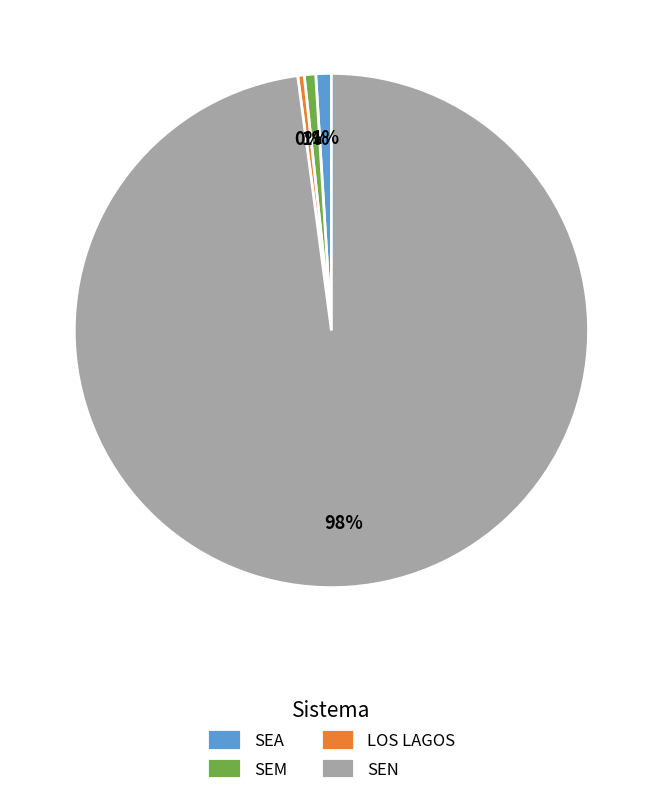

To the nearest percent, what percentage of the pie is SEN?

98%